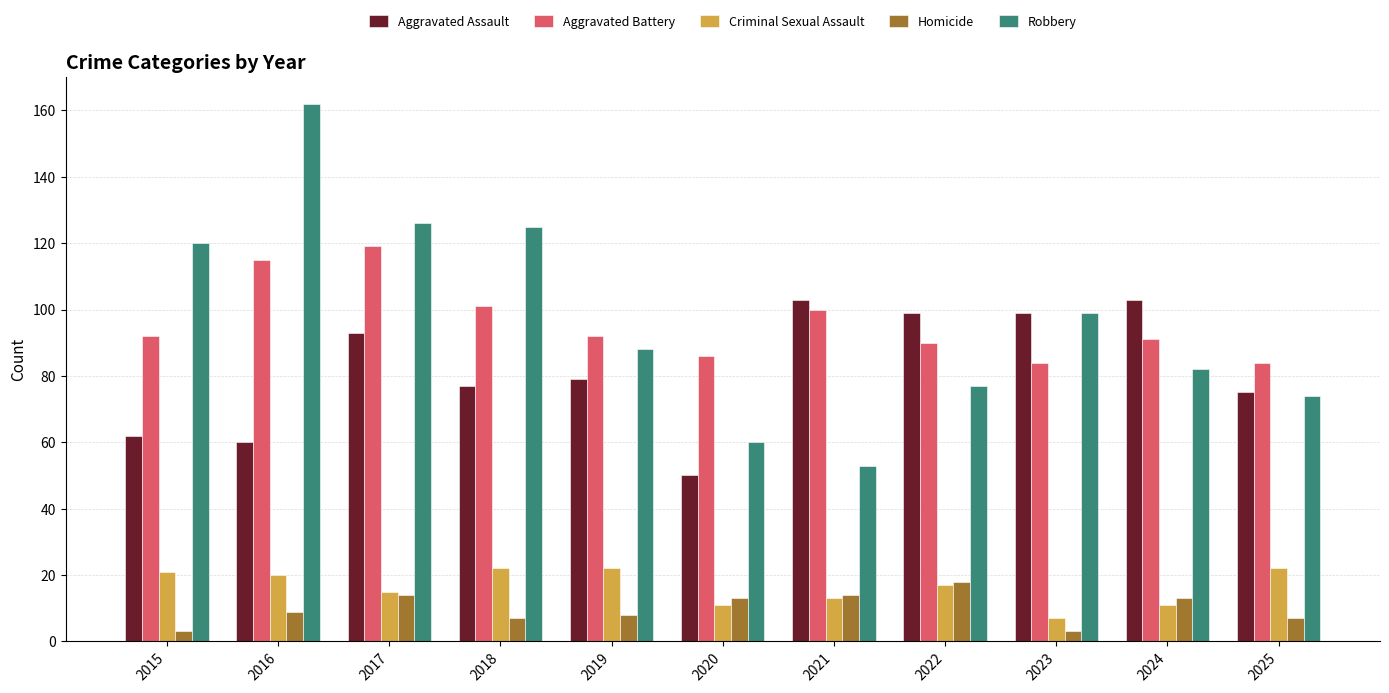

Is it true that Aggravated Assault equals 77 at 2018?

True